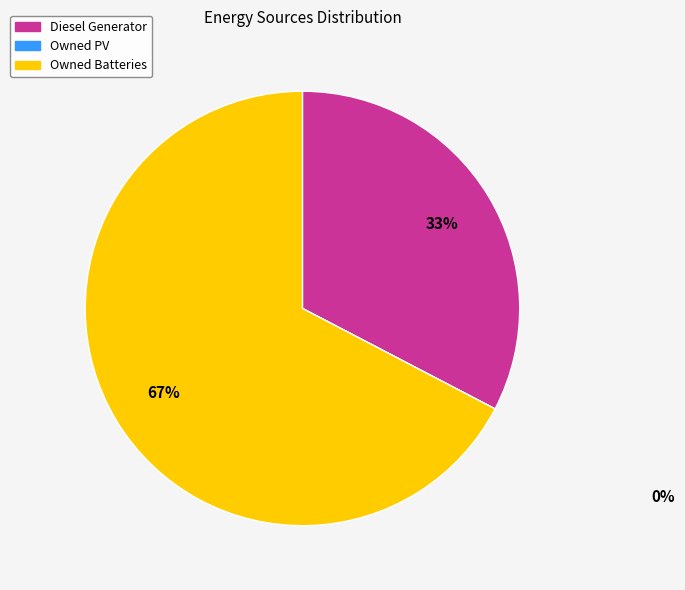

Which category has the biggest portion of the pie?

Owned Batteries